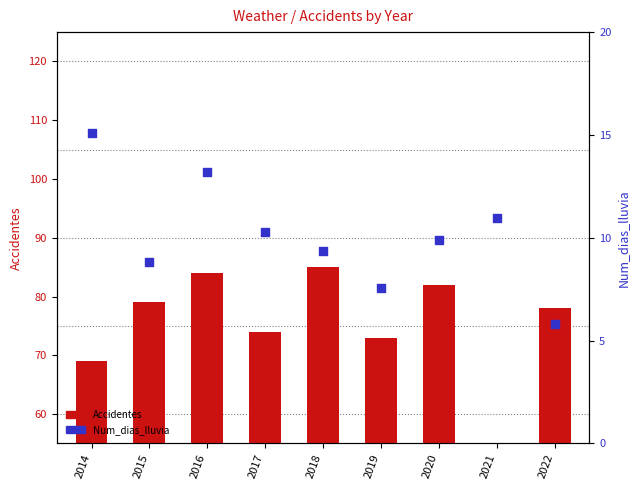

At which category is the sum across all series the highest?

2016